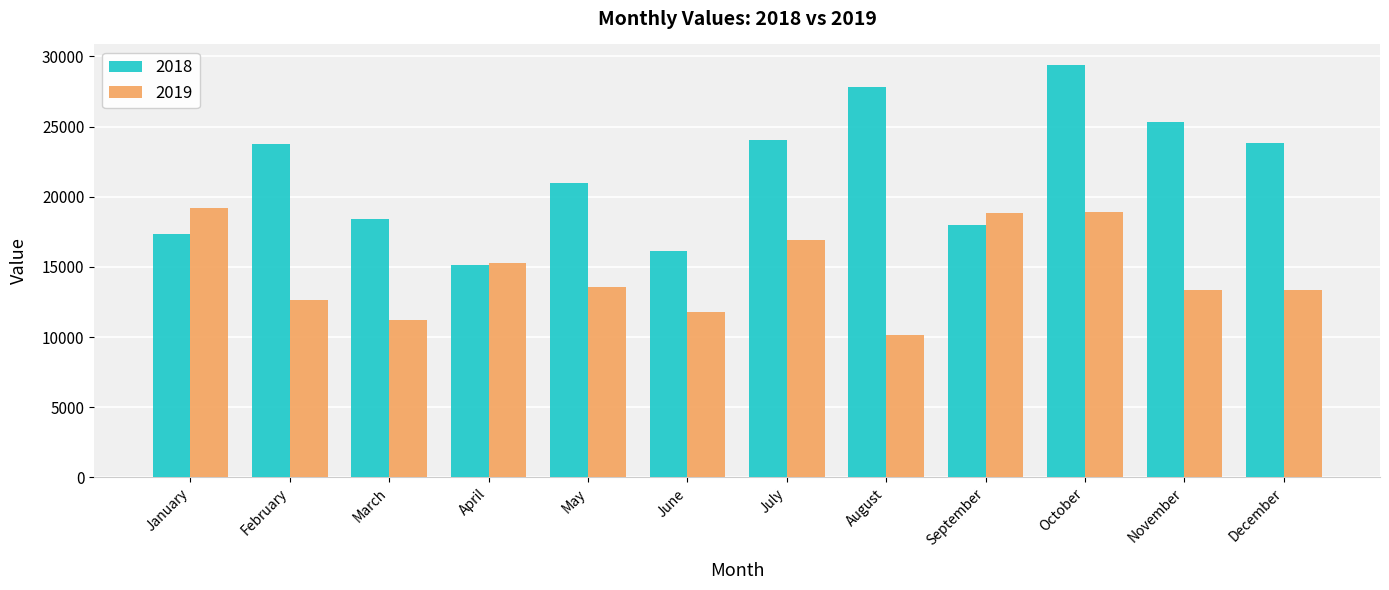

Rank the series by their average value, from highest to lowest.

2018, 2019